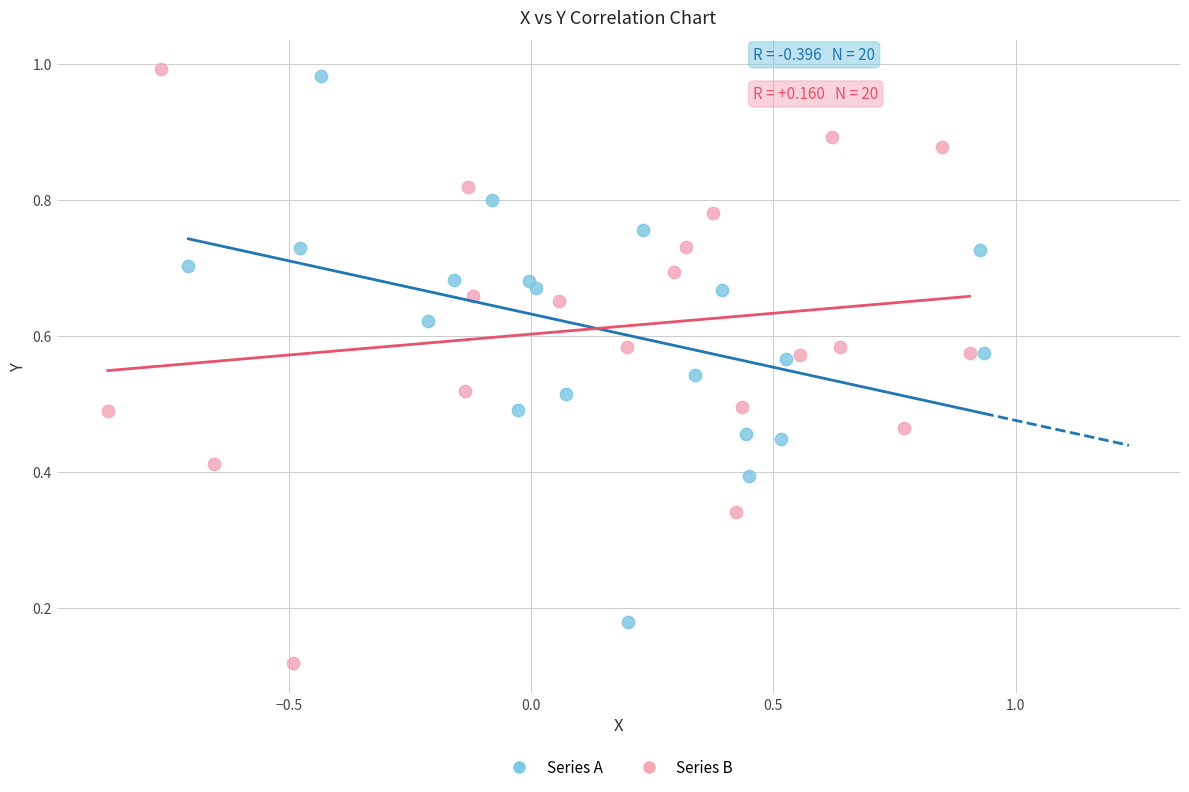

Which series has the widest spread of Y values?

Series B